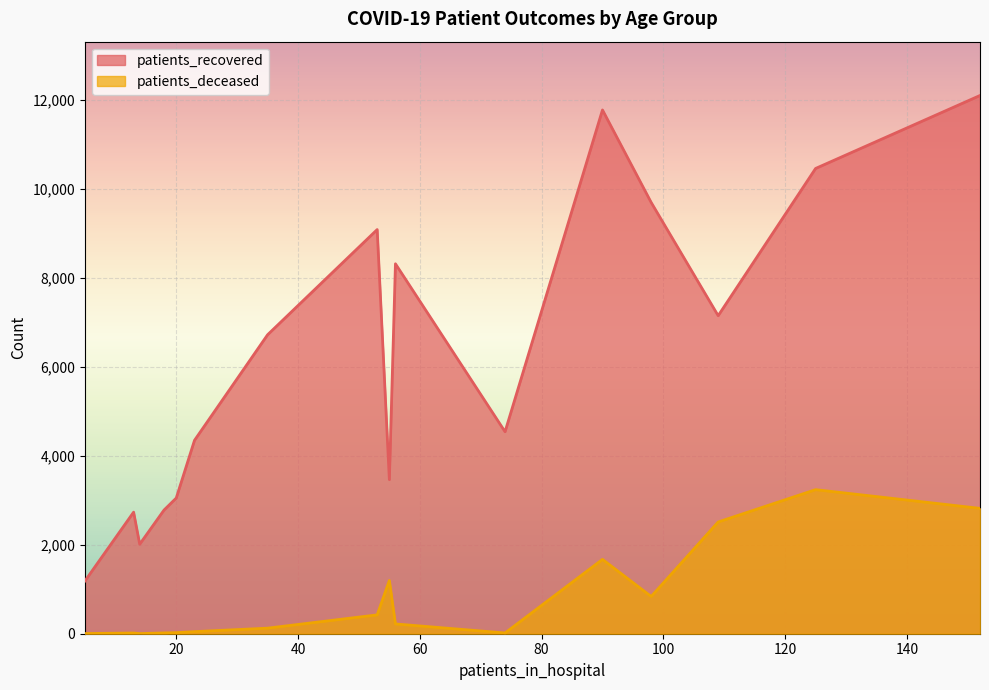

True or false: patients_deceased and patients_recovered cross at least once.

False